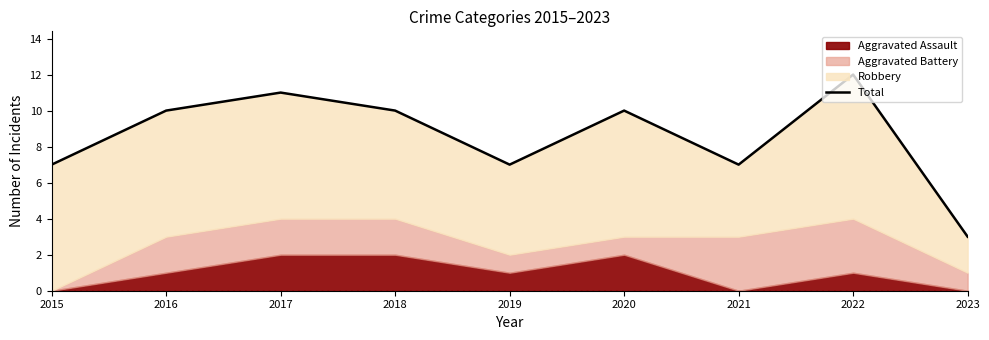

Does the chart display data point markers on the line(s)?

No